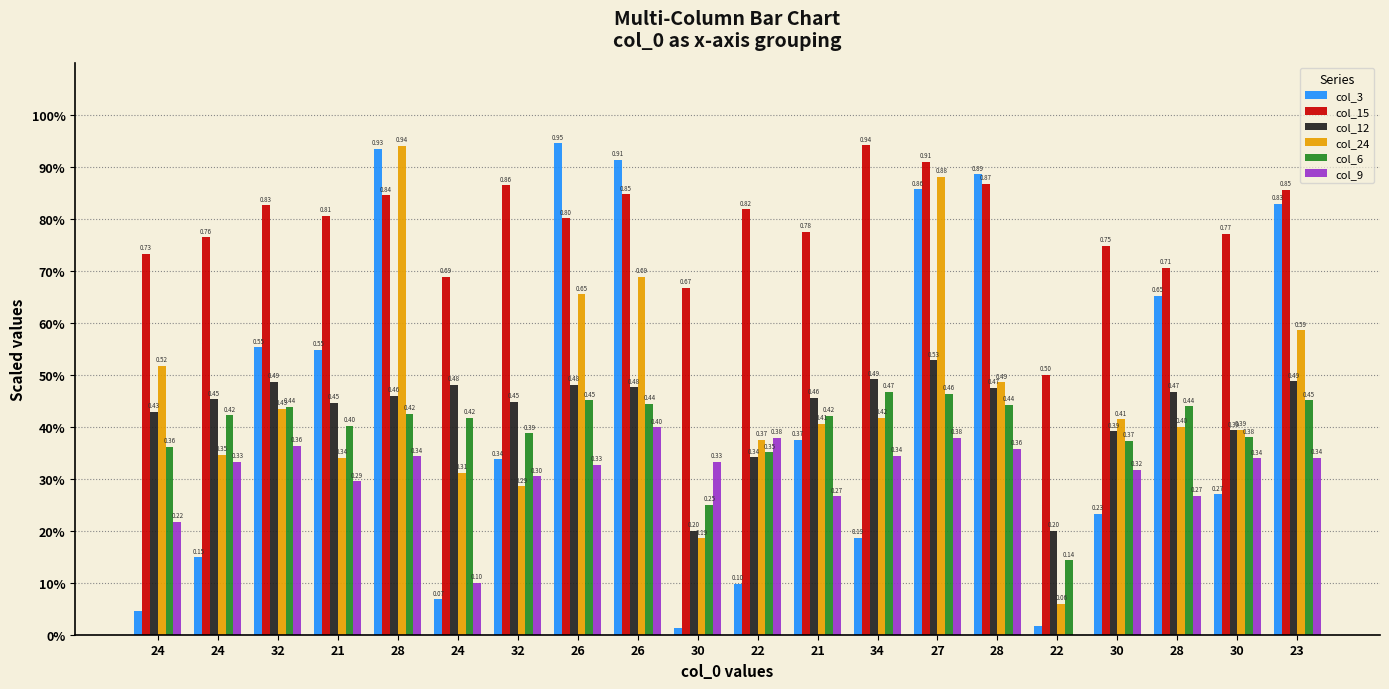

What are all the series names shown in the legend?

col_3, col_15, col_12, col_24, col_6, col_9